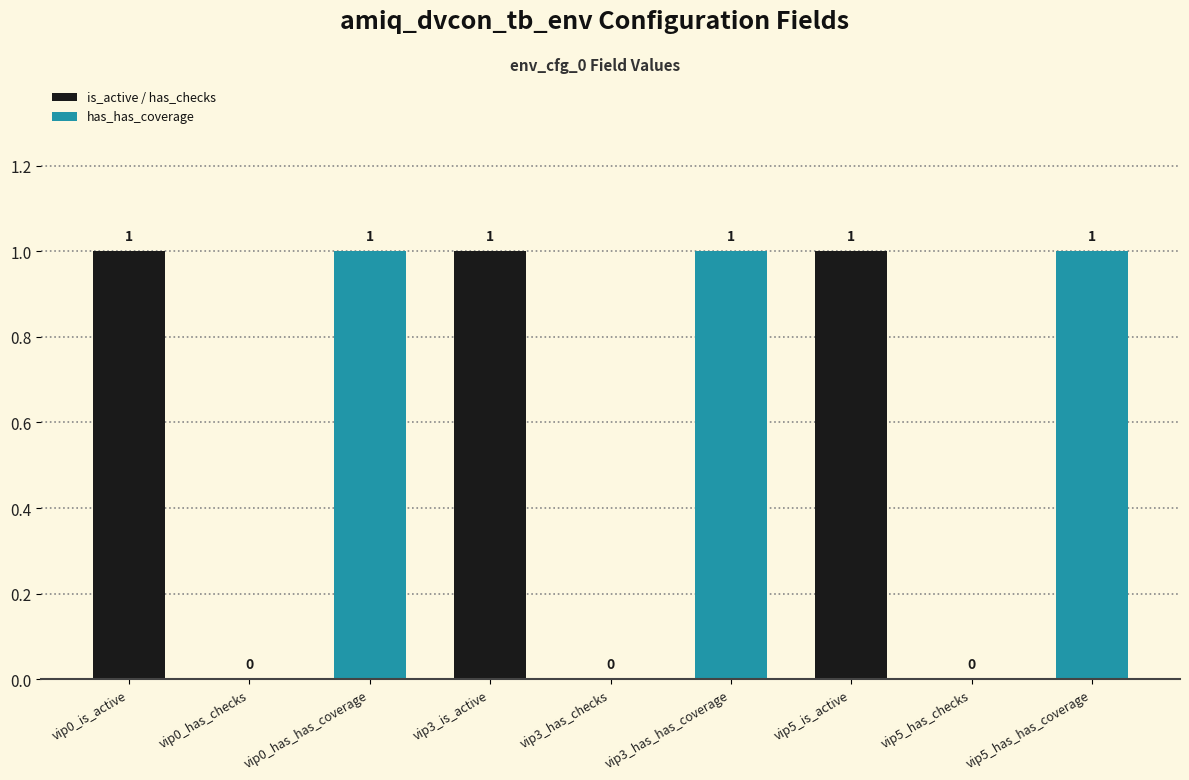

How many values are between 0 and 1?

9